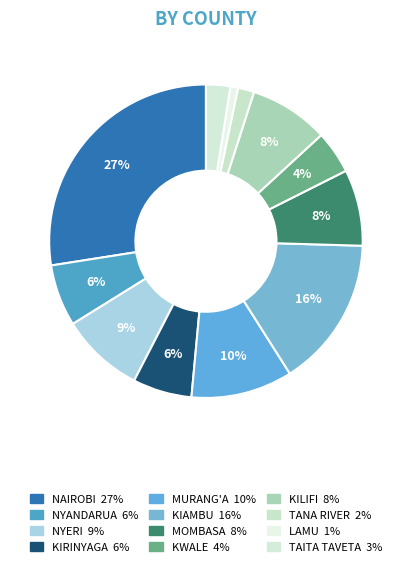

Which category has the smallest portion of the pie?

LAMU